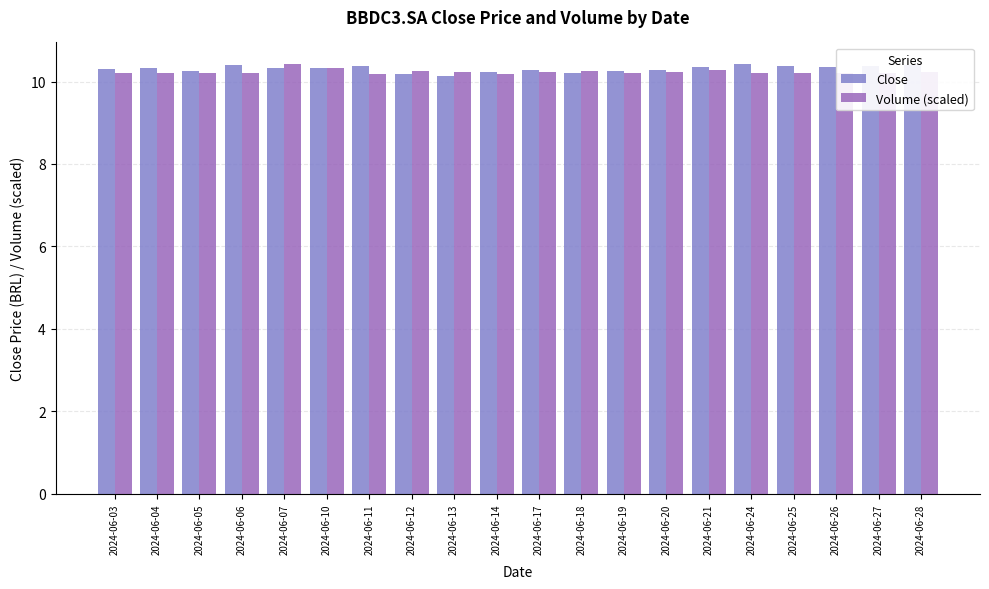

Which category has the lowest value in the Volume (scaled) series?

2024-06-11